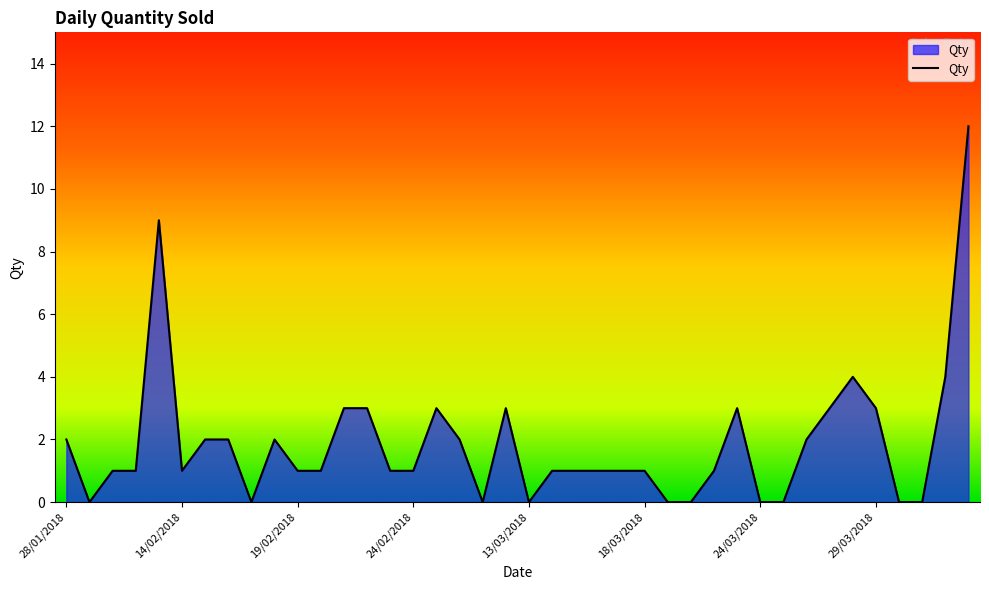

What is the difference between the maximum and minimum values?

12